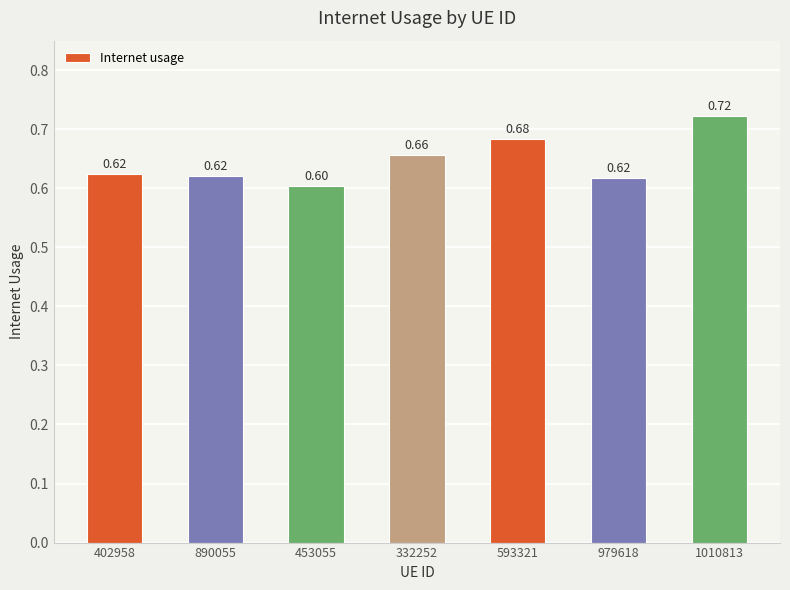

What is the average value?

0.6